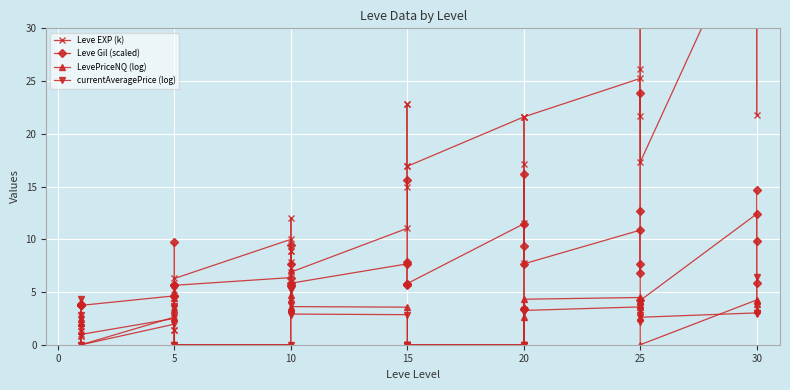

Which series has the widest spread of values?

Leve EXP (k)